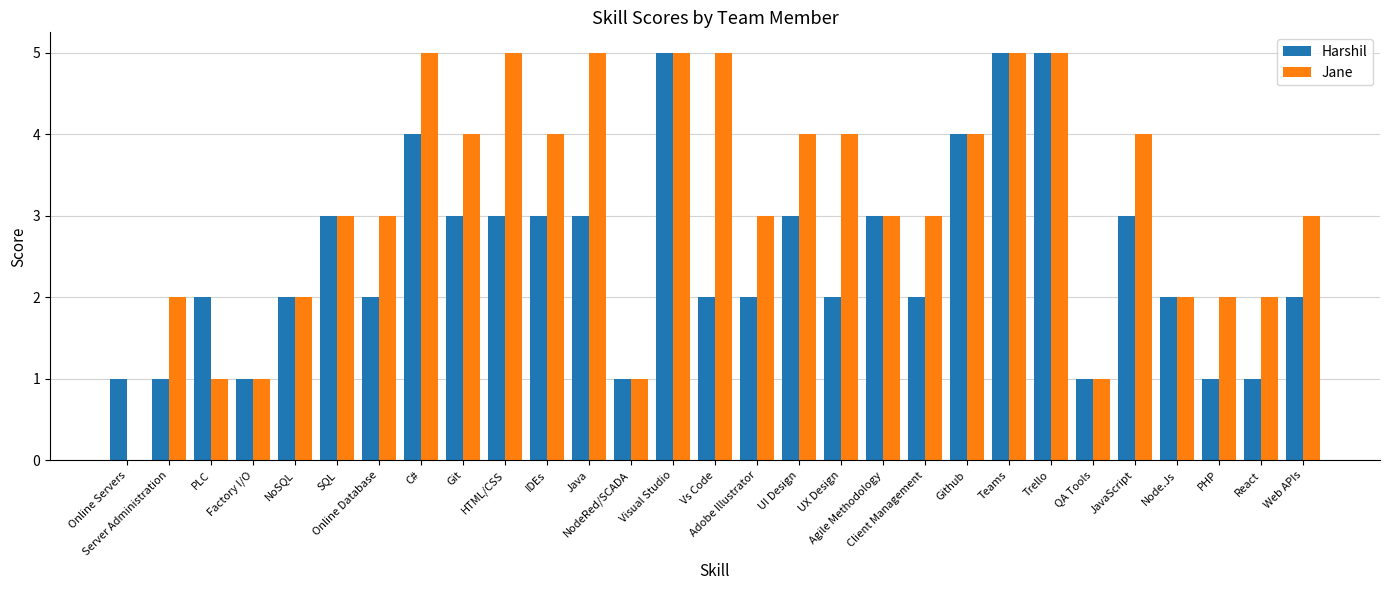

Which series has the largest total across all categories?

Jane